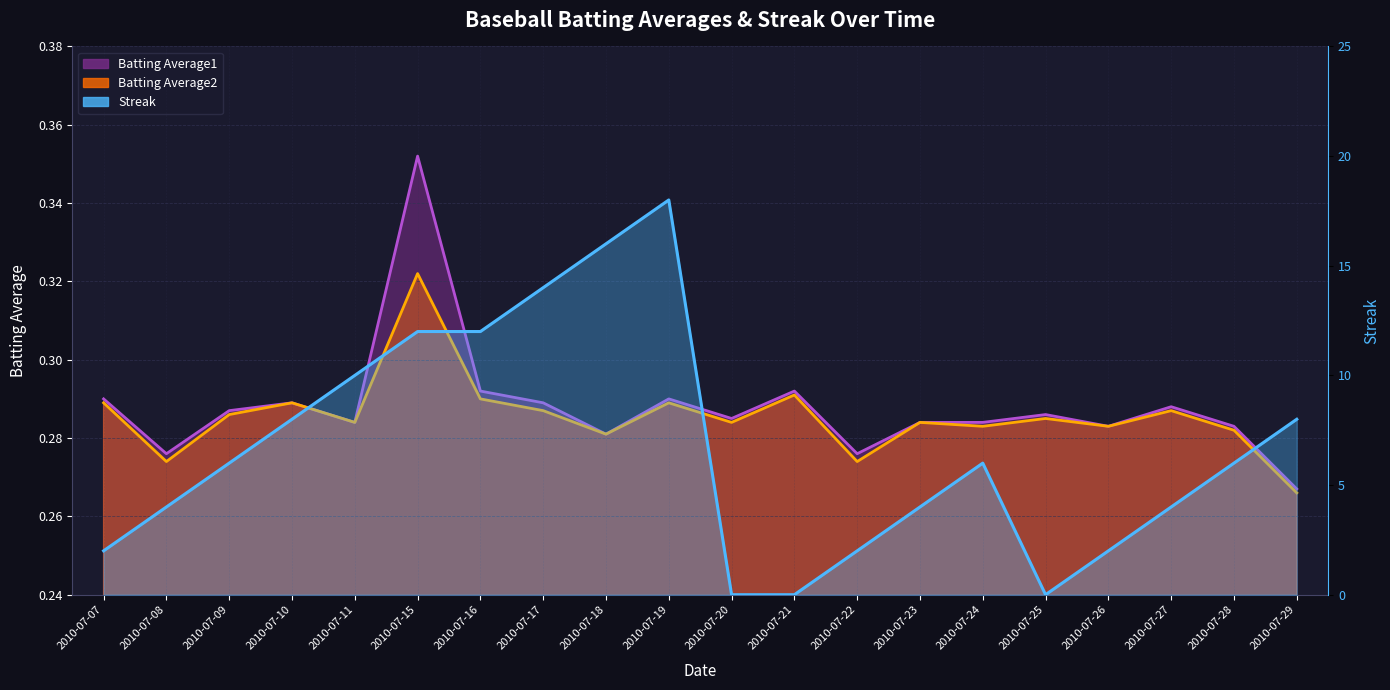

How many categories are shown in the chart?

20